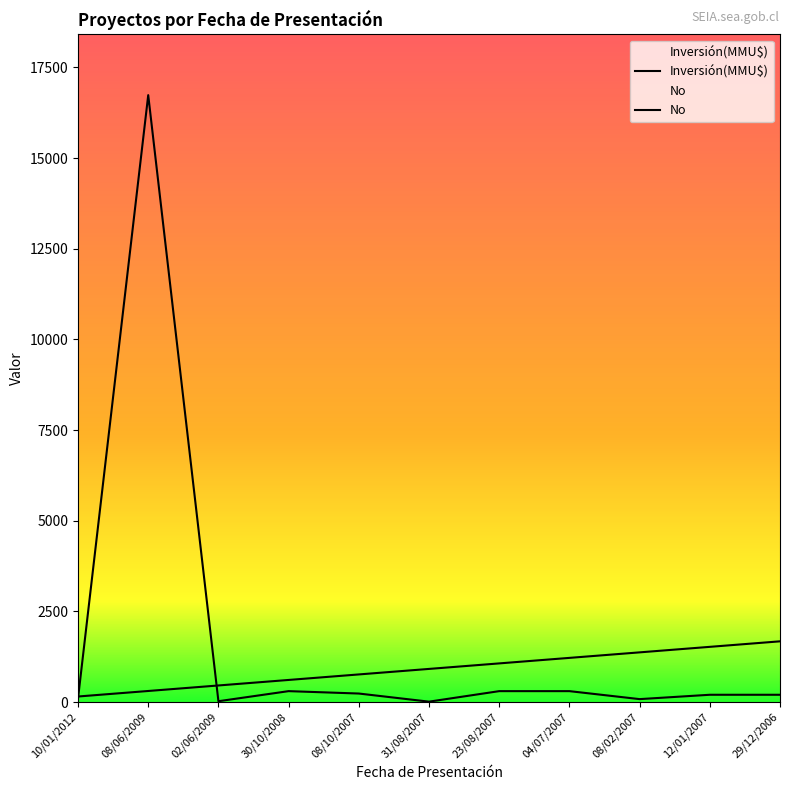

What is the difference between the No values at 10/01/2012 and 08/06/2009?

152.1